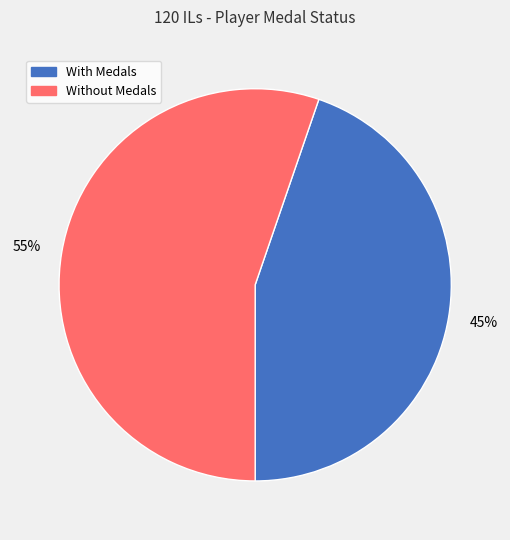

To the nearest percent, what is the average slice percentage?

50%